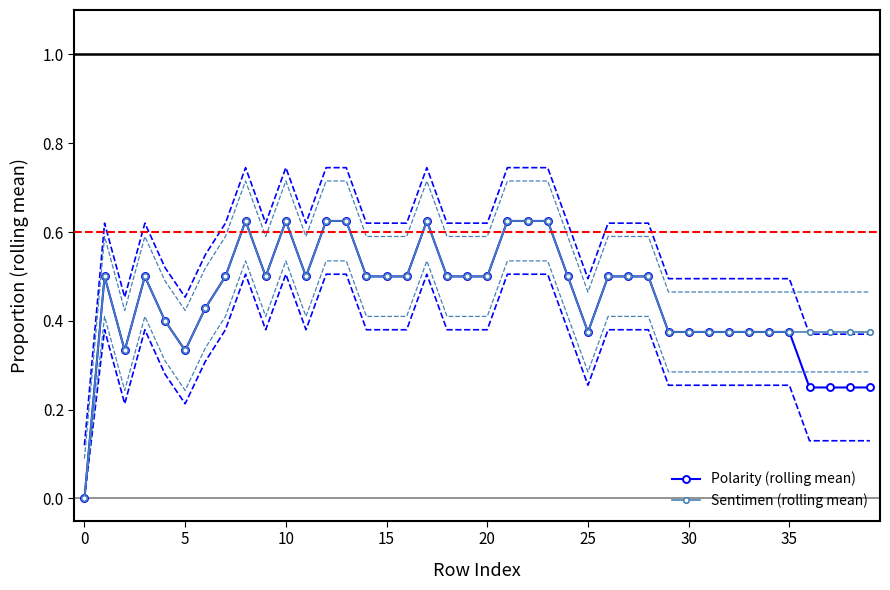

True or false: Sentimen (rolling mean) and Polarity (rolling mean) intersect in this chart.

False